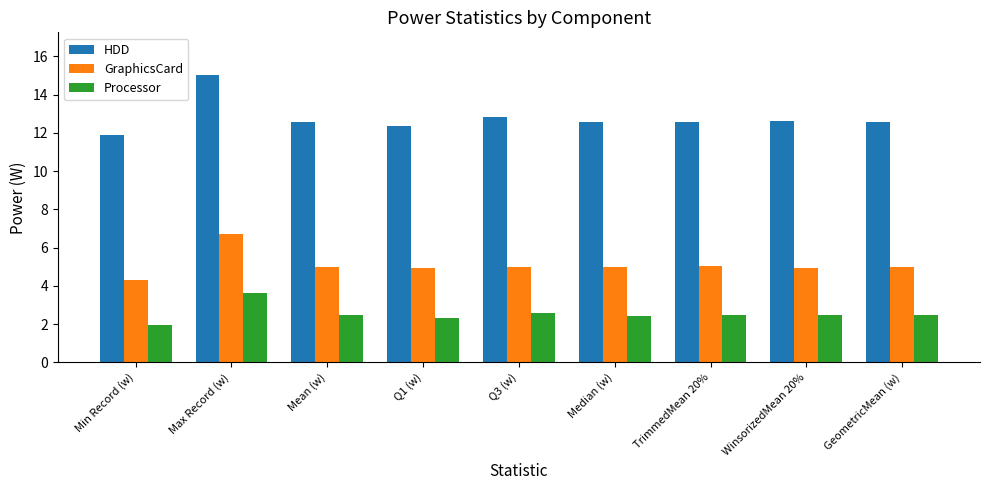

How many groups of bars are there?

9